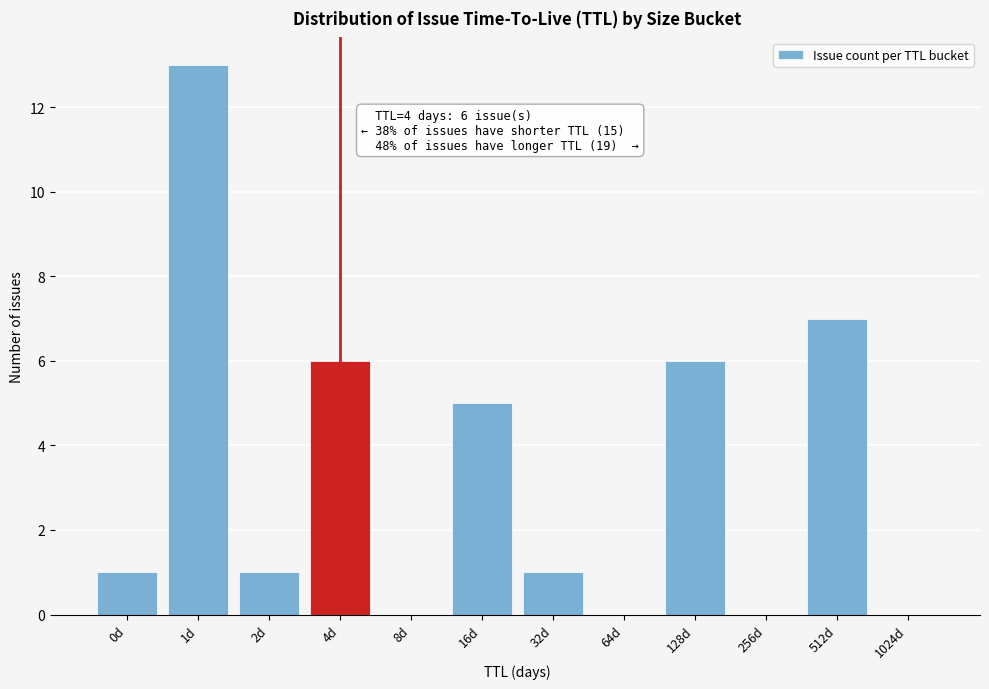

Reading right to left, transcribe all the data shown in this chart.

1024d=0	512d=7	256d=0	128d=6	64d=0	32d=1	16d=5	8d=0	4d=6	2d=1	1d=13	0d=1